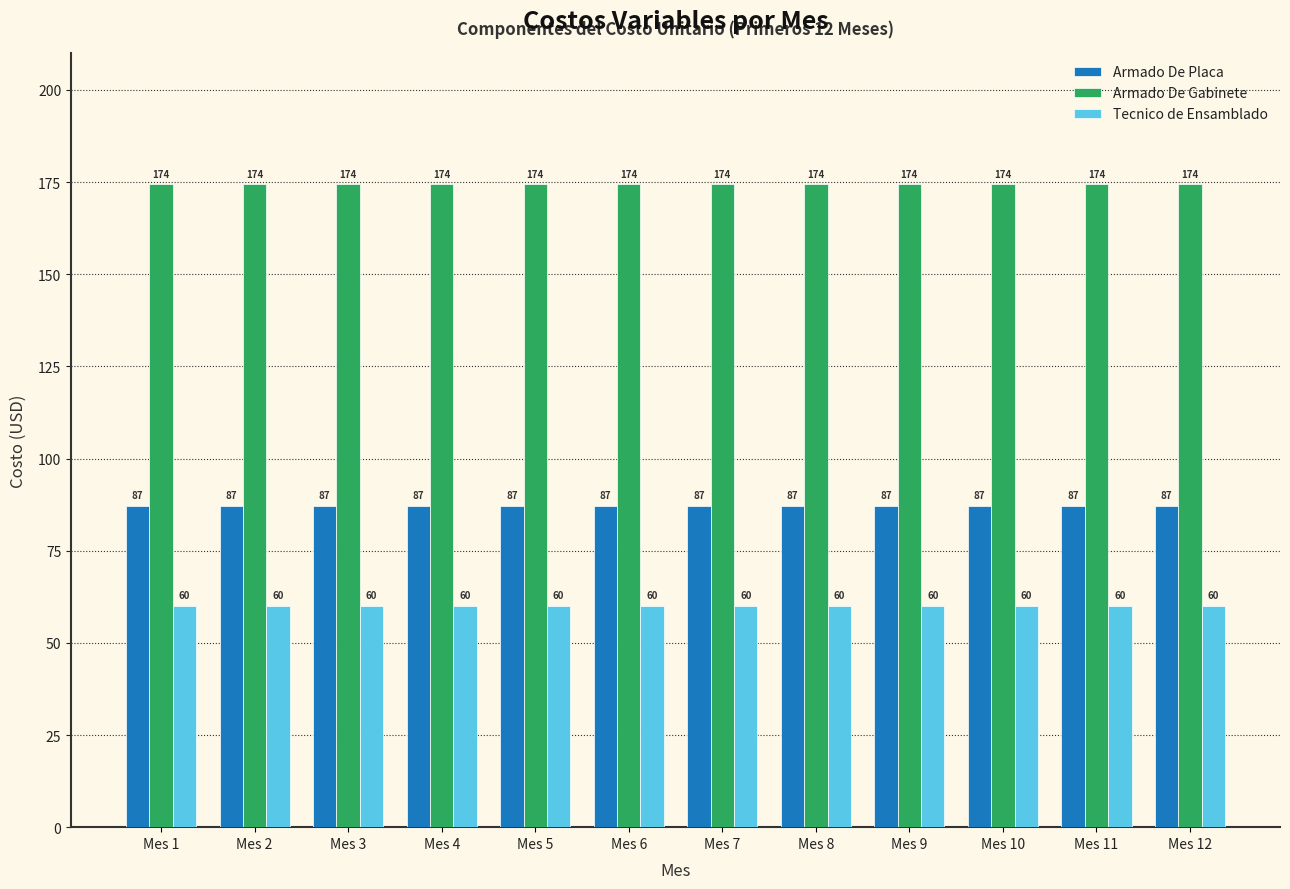

How many bars are there in total?

36